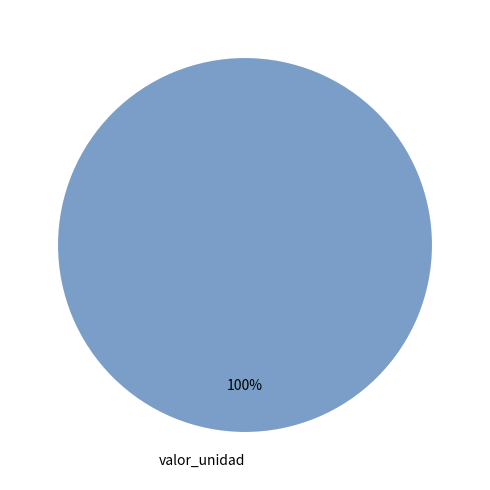

Count the number of slices in the pie.

1